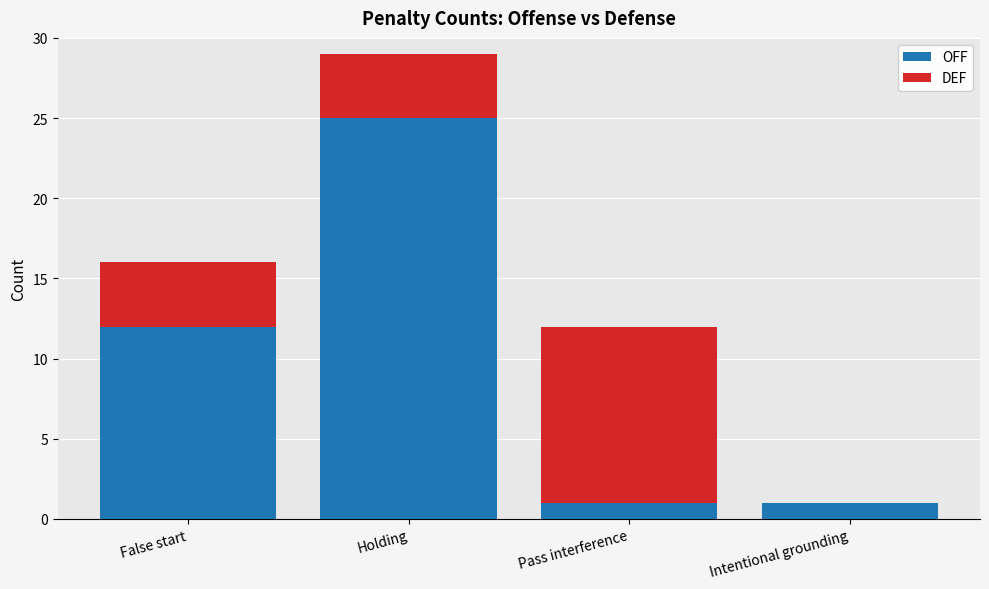

What is the highest value of the OFF series?

25